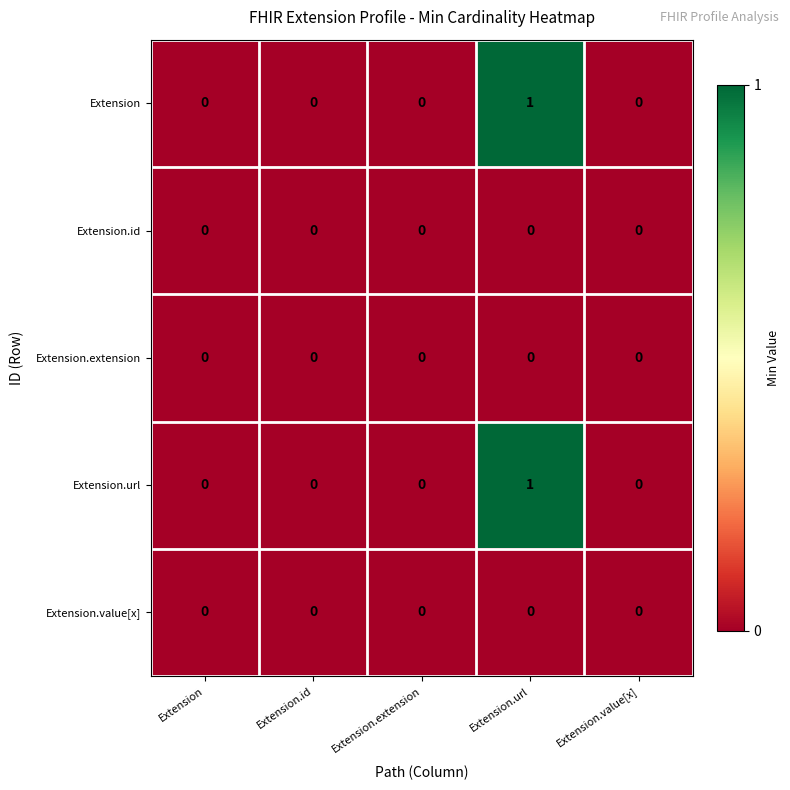

Reading left to right, what are all the values shown in this chart?

Extension: Extension=0	Extension.id=0	Extension.extension=0	Extension.url=1	Extension.value[x]=0
Extension.id: Extension=0	Extension.id=0	Extension.extension=0	Extension.url=0	Extension.value[x]=0
Extension.extension: Extension=0	Extension.id=0	Extension.extension=0	Extension.url=0	Extension.value[x]=0
Extension.url: Extension=0	Extension.id=0	Extension.extension=0	Extension.url=1	Extension.value[x]=0
Extension.value[x]: Extension=0	Extension.id=0	Extension.extension=0	Extension.url=0	Extension.value[x]=0